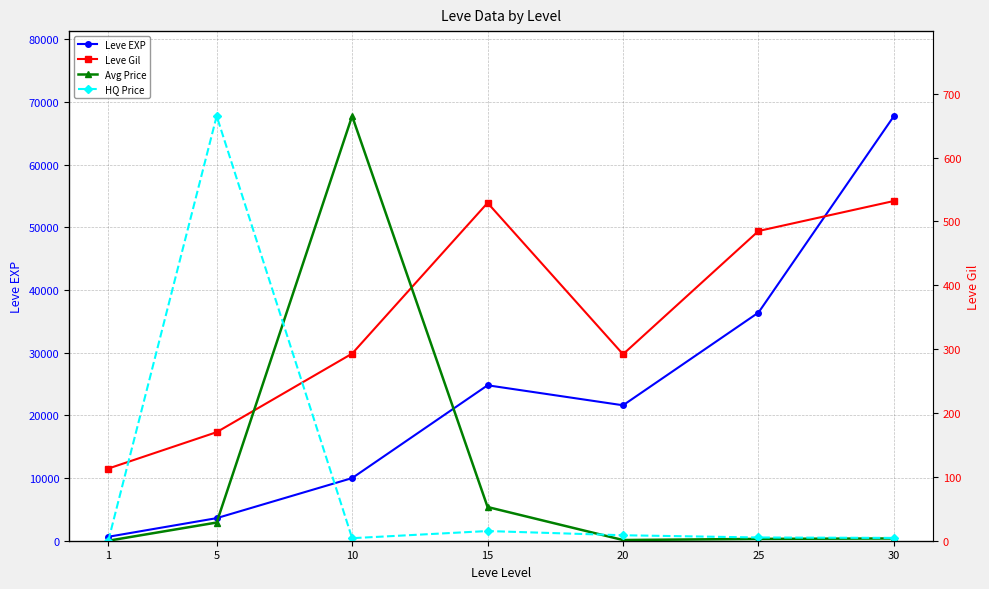

Which series has the largest range (max minus min)?

Avg Price